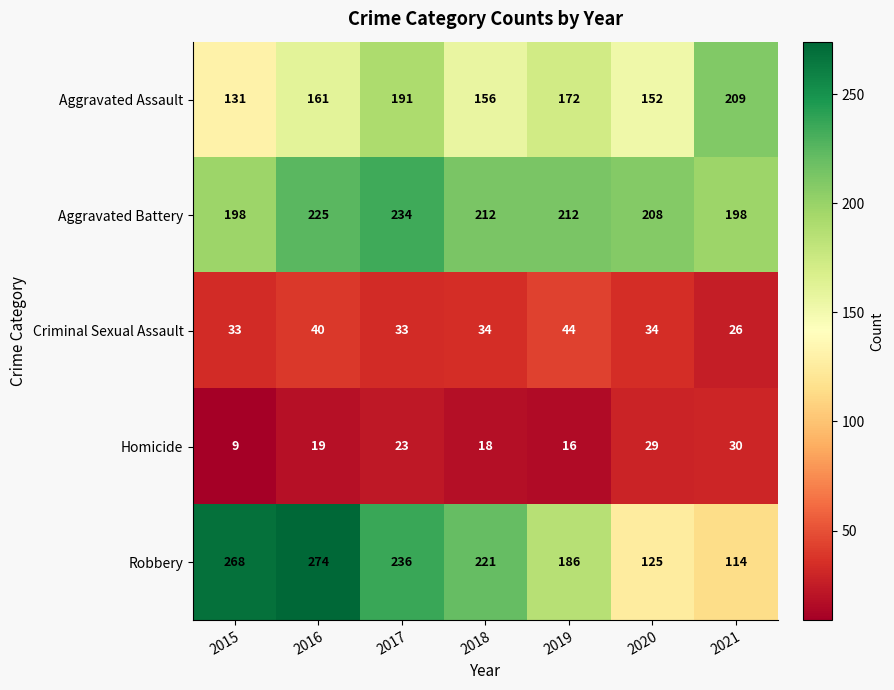

At which category does the chart reach its peak across all series?

2016